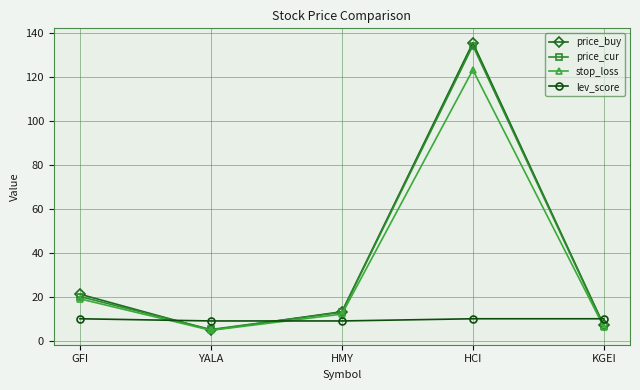

Which series changed the most between YALA and HCI?

price_buy